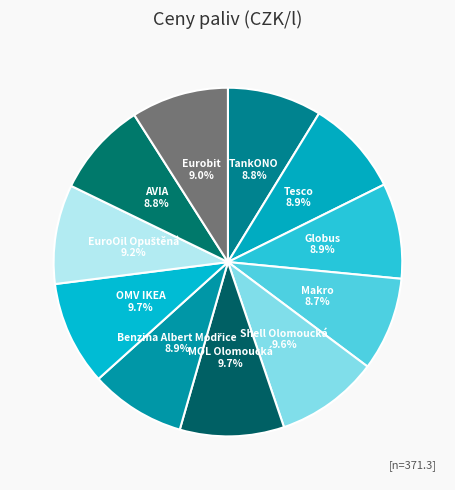

Does MOL Olomoucká account for over 50% of the chart?

No